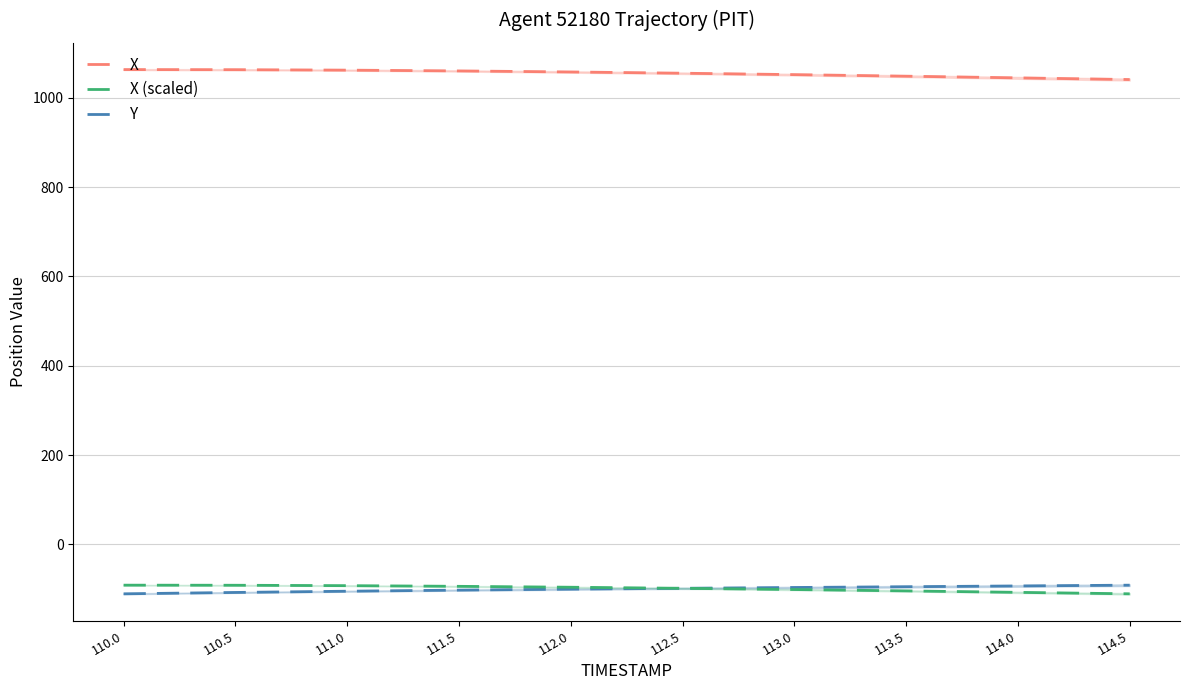

What is the maximum value shown in the chart?

1063.4